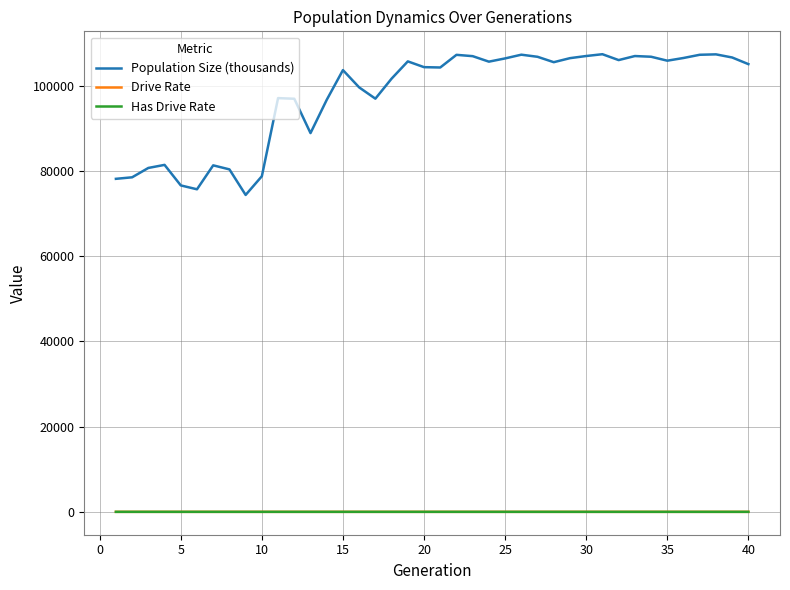

What is the sum of all Drive Rate values?

7.9